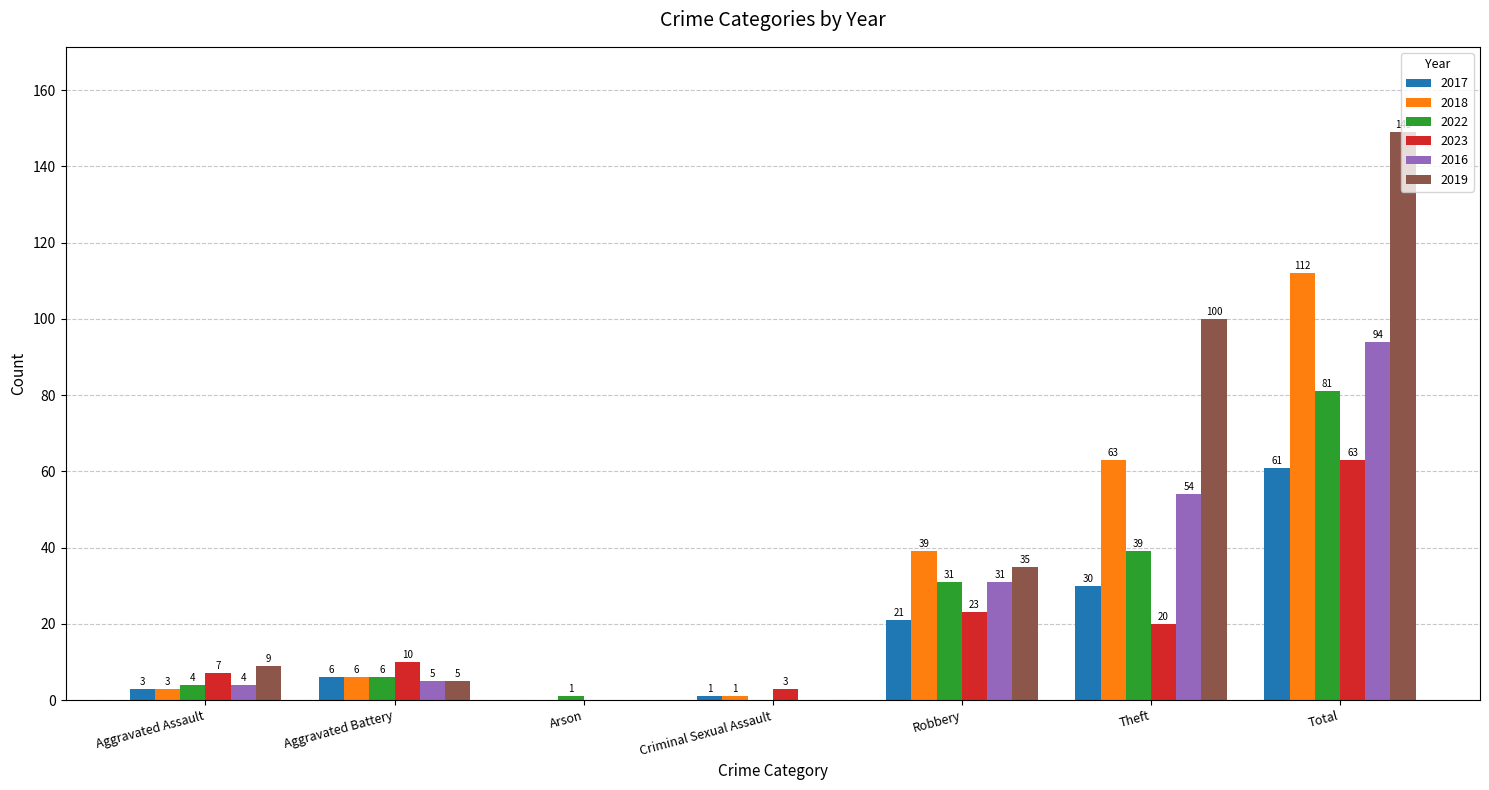

Reading right to left, transcribe all the data shown in this chart.

2017: Total=61	Theft=30	Robbery=21	Criminal Sexual Assault=1	Arson=0	Aggravated Battery=6	Aggravated Assault=3
2018: Total=112	Theft=63	Robbery=39	Criminal Sexual Assault=1	Arson=0	Aggravated Battery=6	Aggravated Assault=3
2022: Total=81	Theft=39	Robbery=31	Criminal Sexual Assault=0	Arson=1	Aggravated Battery=6	Aggravated Assault=4
2023: Total=63	Theft=20	Robbery=23	Criminal Sexual Assault=3	Arson=0	Aggravated Battery=10	Aggravated Assault=7
2016: Total=94	Theft=54	Robbery=31	Criminal Sexual Assault=0	Arson=0	Aggravated Battery=5	Aggravated Assault=4
2019: Total=149	Theft=100	Robbery=35	Criminal Sexual Assault=0	Arson=0	Aggravated Battery=5	Aggravated Assault=9